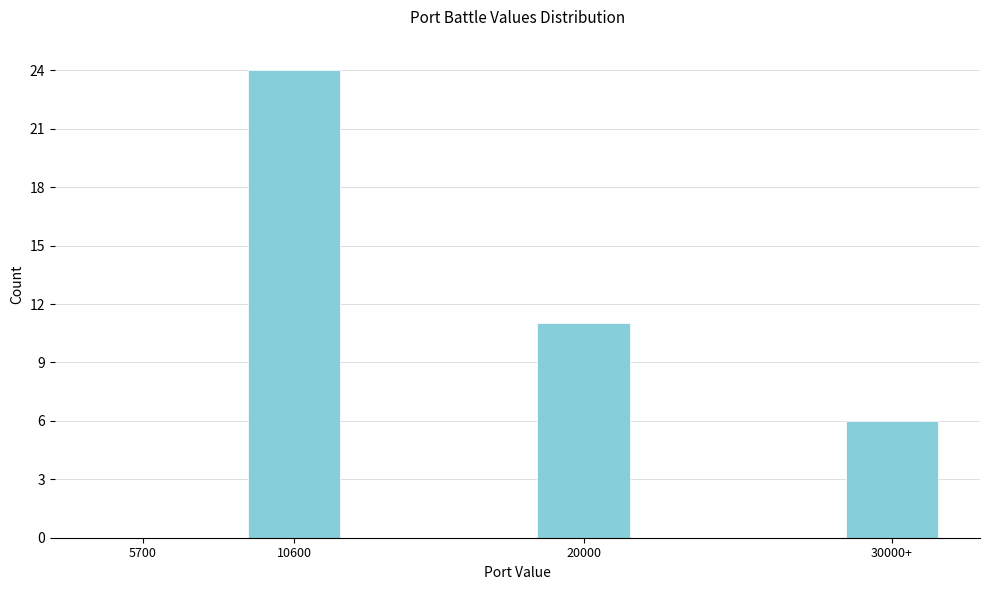

Reading left to right, extract all data points from this chart.

5700=0	10600=24	20000=11	30000+=6